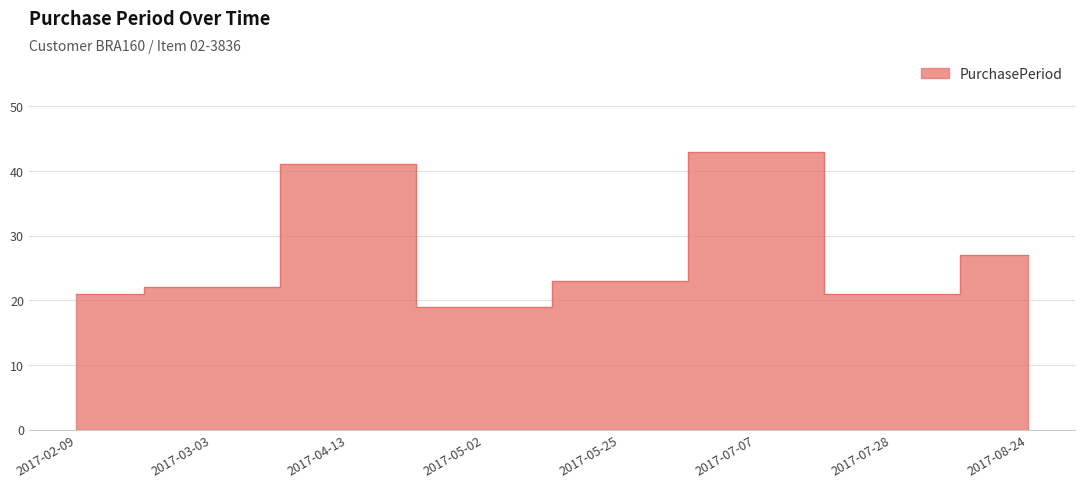

How many data points are less than 23?

4